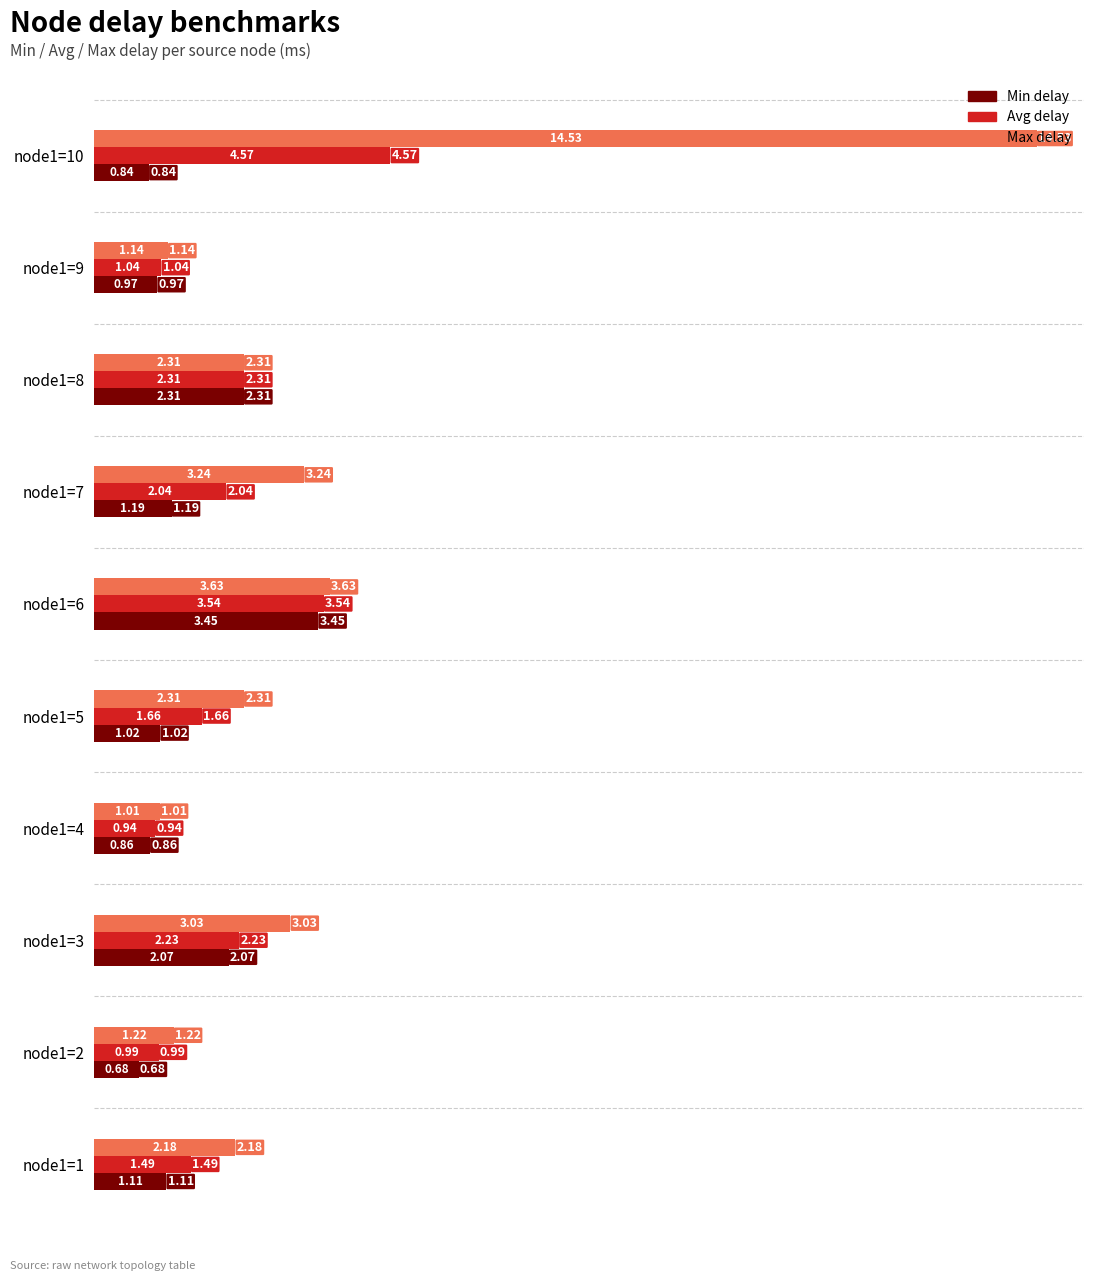

What is the sum of all Max delay values?

34.6